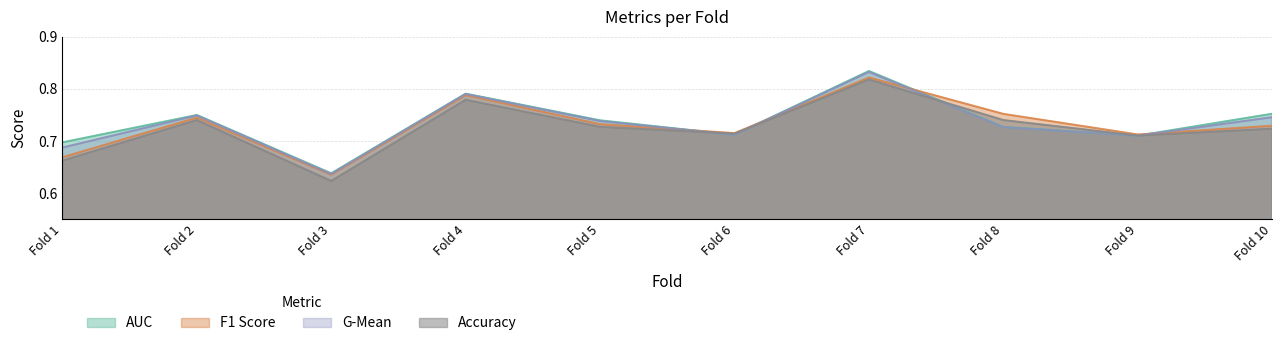

How many interior local valleys does the auc series have?

3